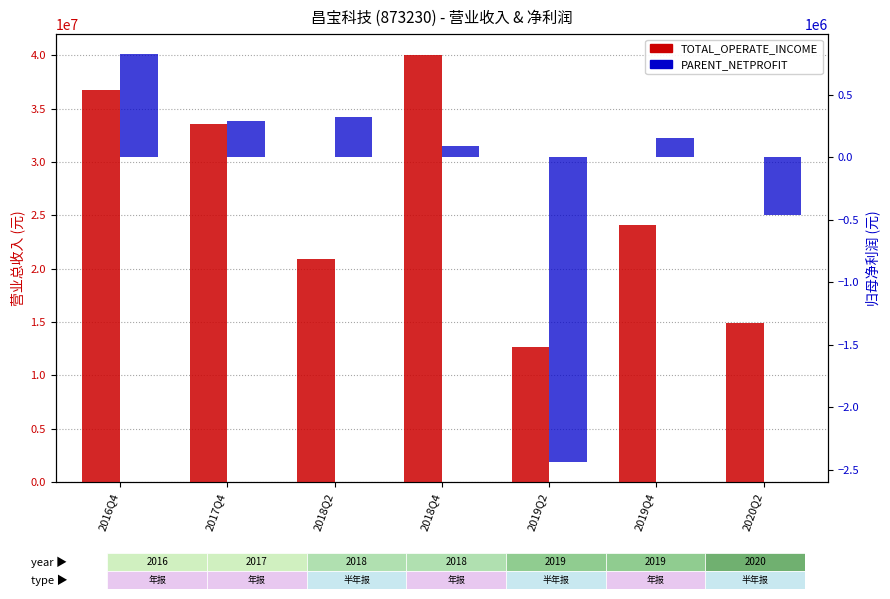

Does the chart contain any negative values?

Yes